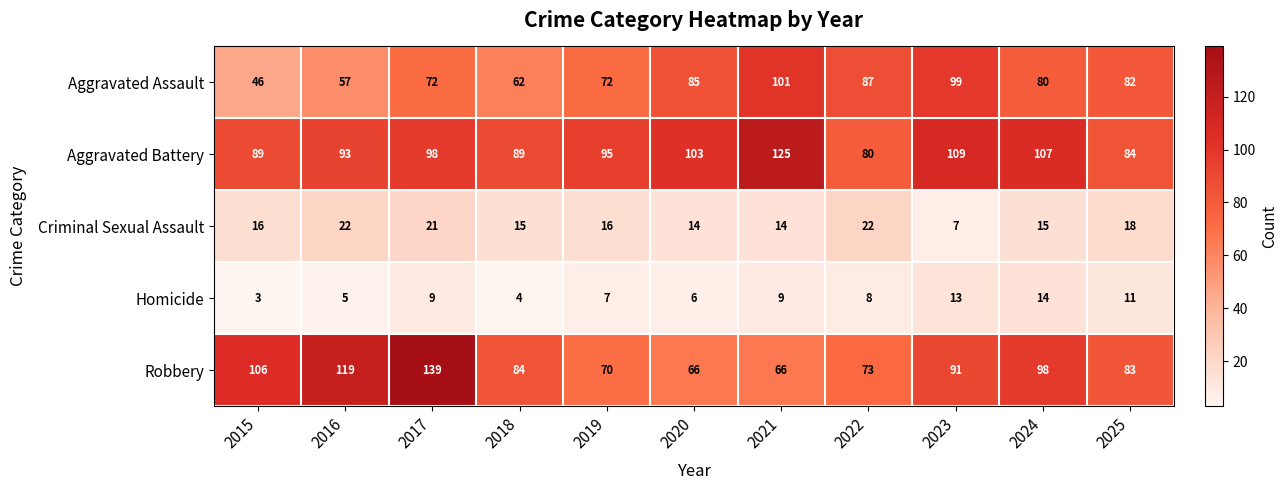

What is the total value across all series at 2024?

314